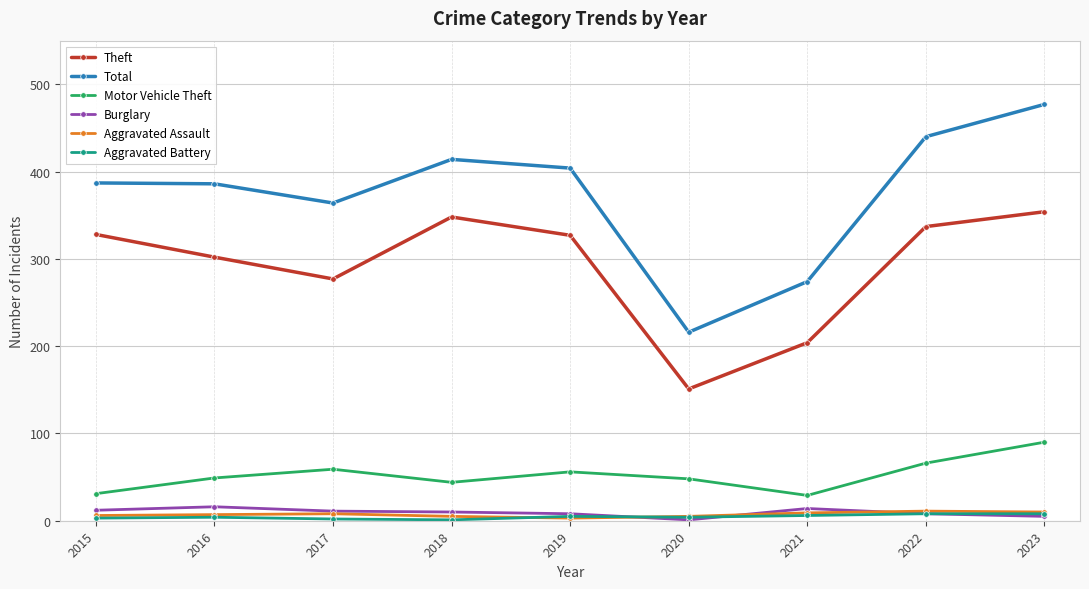

What is the total value across all series at 2022?

870